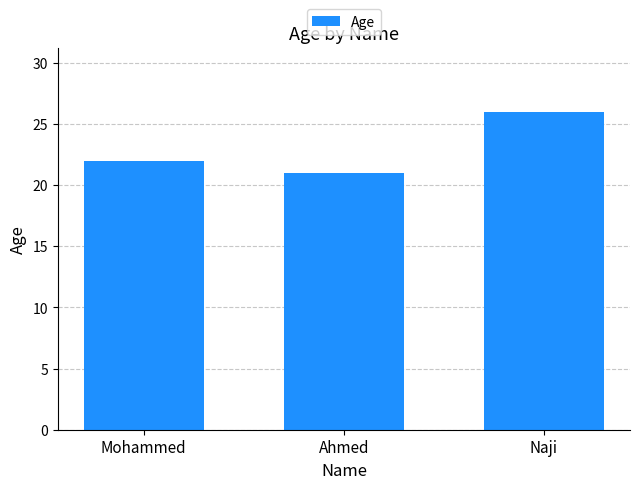

Reading right to left, transcribe all the data shown in this chart.

Naji=26	Ahmed=21	Mohammed=22